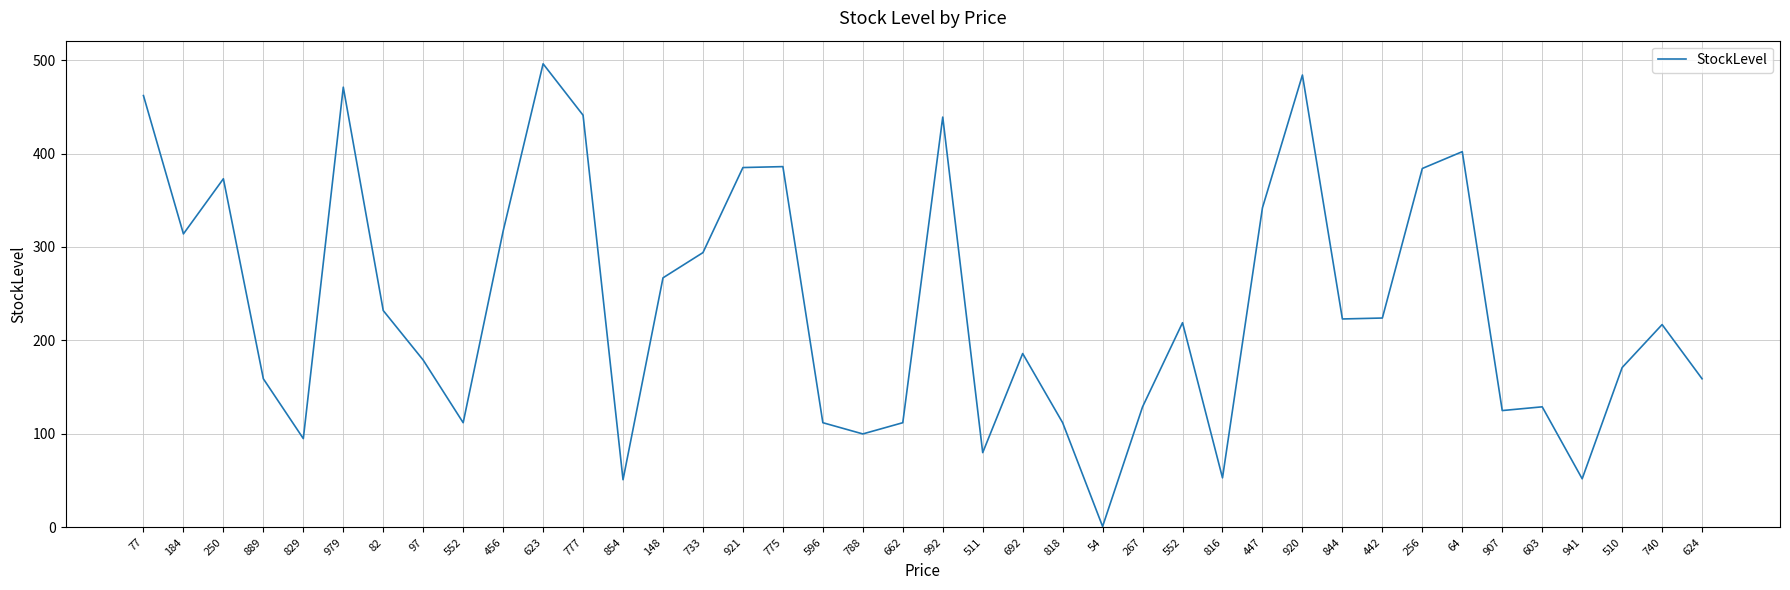

Reading right to left, what are all the values shown in this chart?

624=159	740=217	510=171	941=52	603=129	907=125	64=402	256=384	442=224	844=223	920=484	447=342	816=53	552=219	267=129	54=1	818=112	692=186	511=80	992=439	662=112	788=100	596=112	775=386	921=385	733=294	148=267	854=51	777=441	623=496	456=317	552=112	97=179	82=232	979=471	829=95	889=159	250=373	184=314	77=462